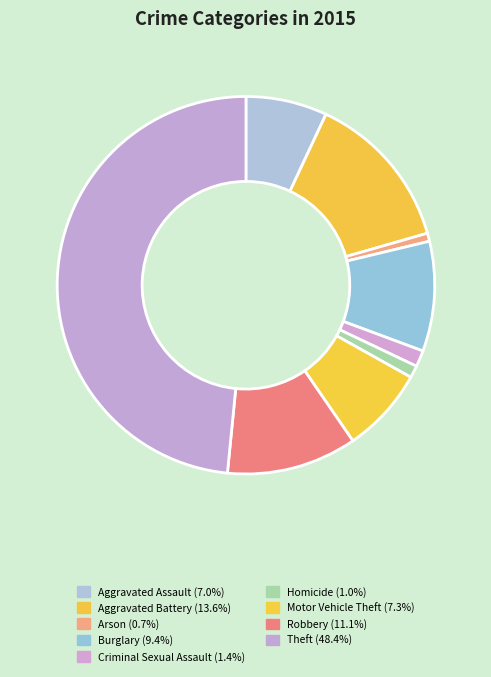

How many segments does this pie chart have?

9